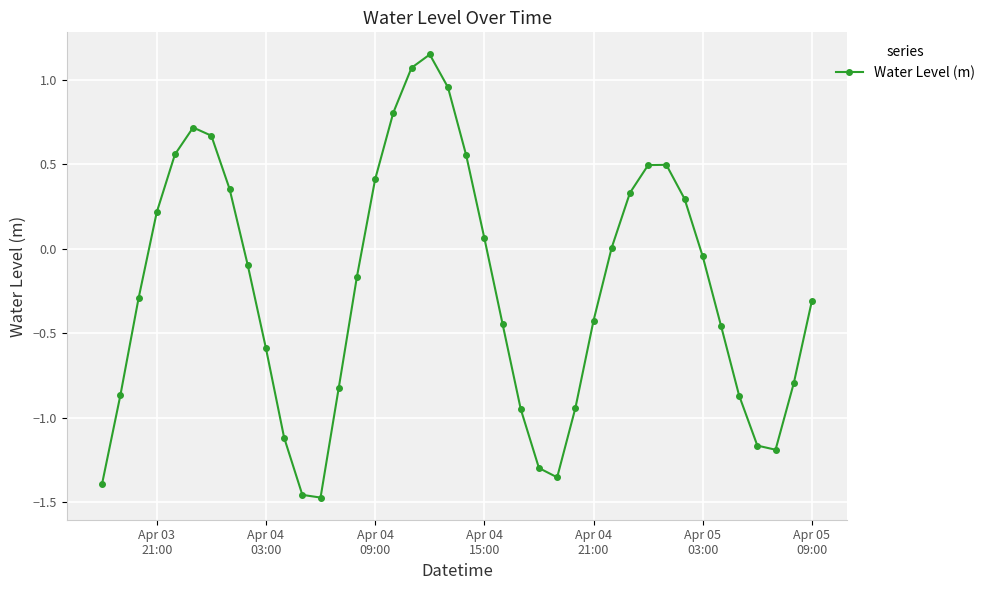

How many series are shown in this chart?

1